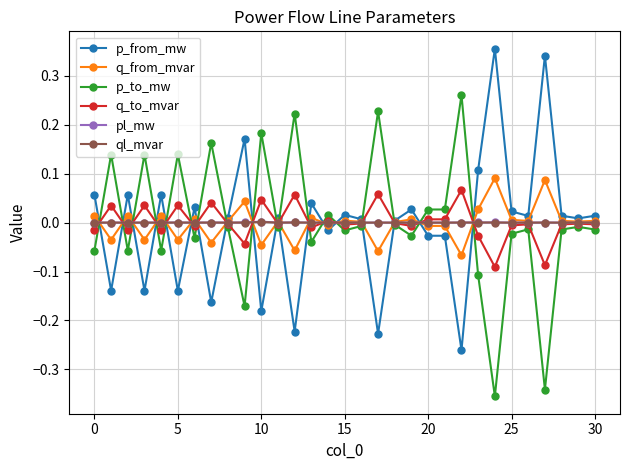

True or false: pl_mw has more than 2 interior local peaks.

True